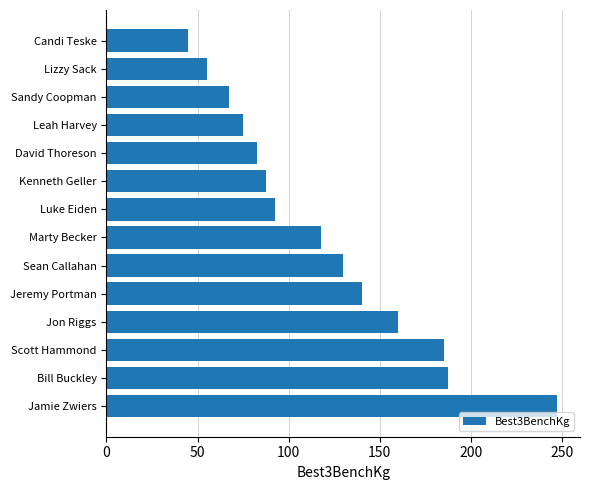

What is the maximum value shown in the chart?

247.5